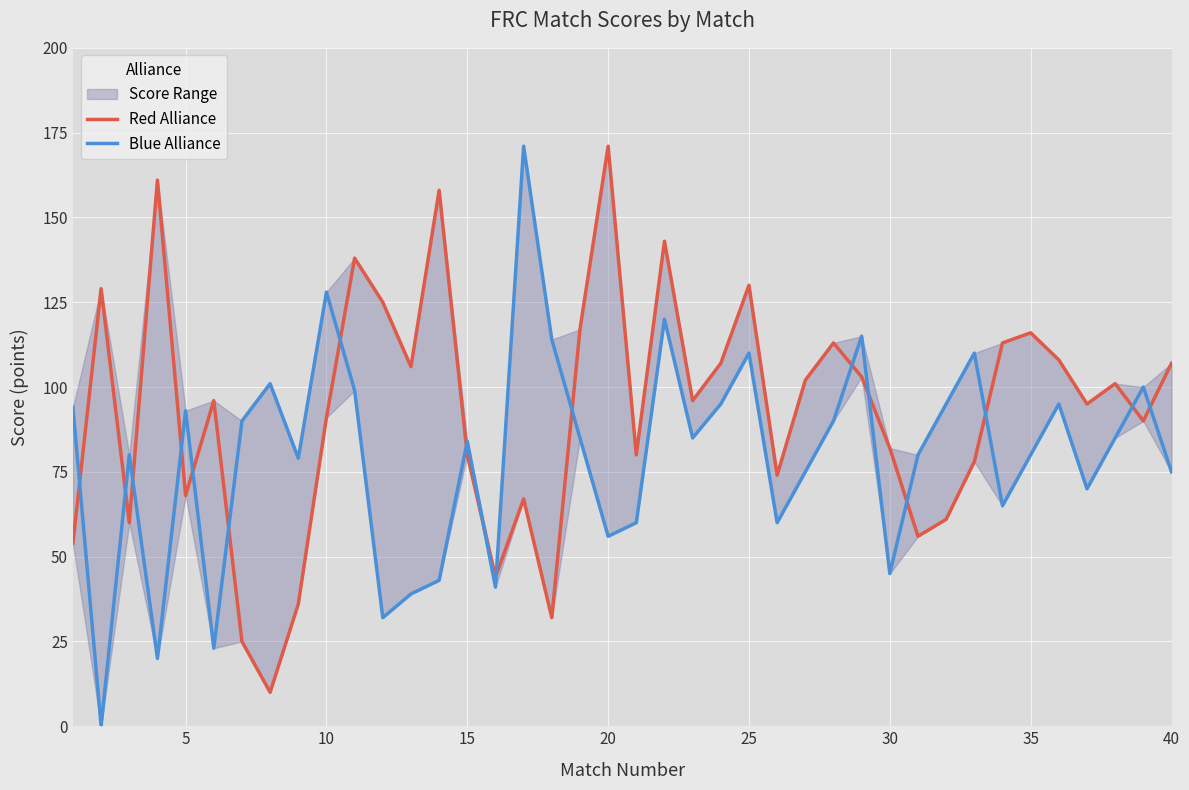

Reading right to left, what are all the values shown in this chart?

Red Alliance: 107	90	101	95	108	116	113	78	61	56	82	103	113	102	74	130	107	96	143	80	171	117	32	67	44	80	158	106	125	138	91	36	10	25	96	68	161	60	129	54
Blue Alliance: 75	100	85	70	95	80	65	110	95	80	45	115	90	75	60	110	95	85	120	60	56	85	114	171	41	84	43	39	32	99	128	79	101	90	23	93	20	80	0	94